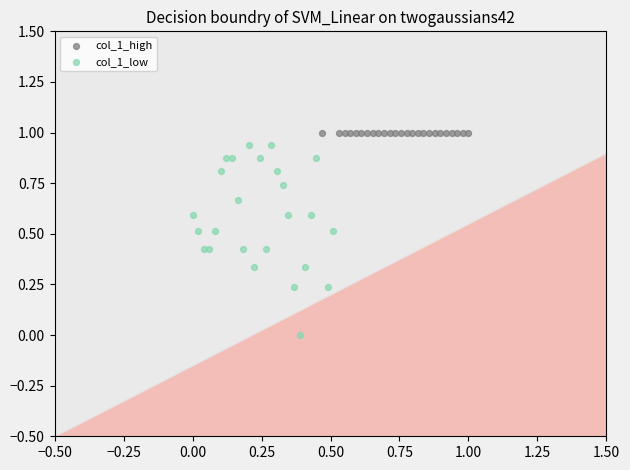

Which series reaches the maximum Y coordinate?

col_1_high